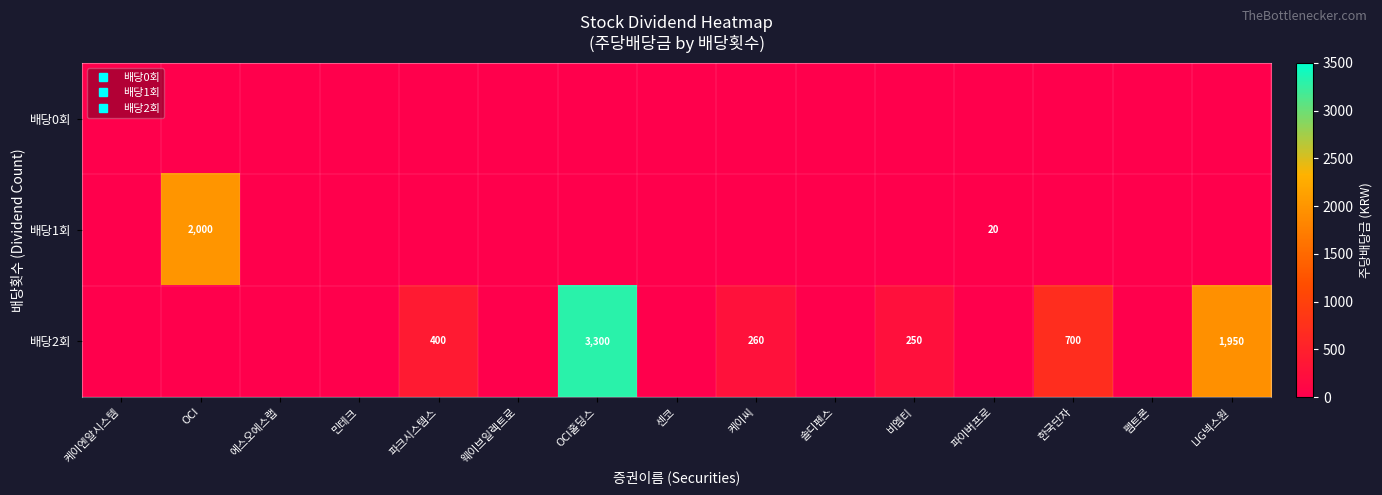

What is the total value across all series at 파이버프로?

20